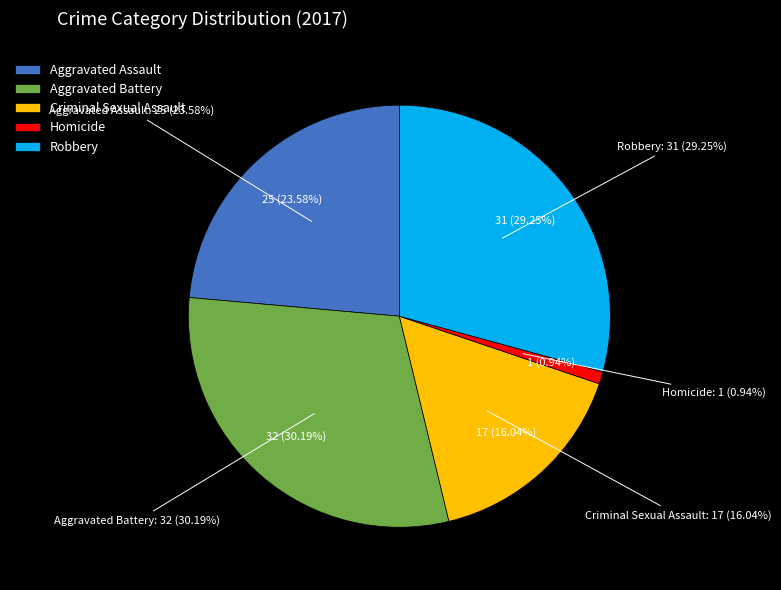

To the nearest percent, what is the difference between the largest and smallest slice percentages?

29%